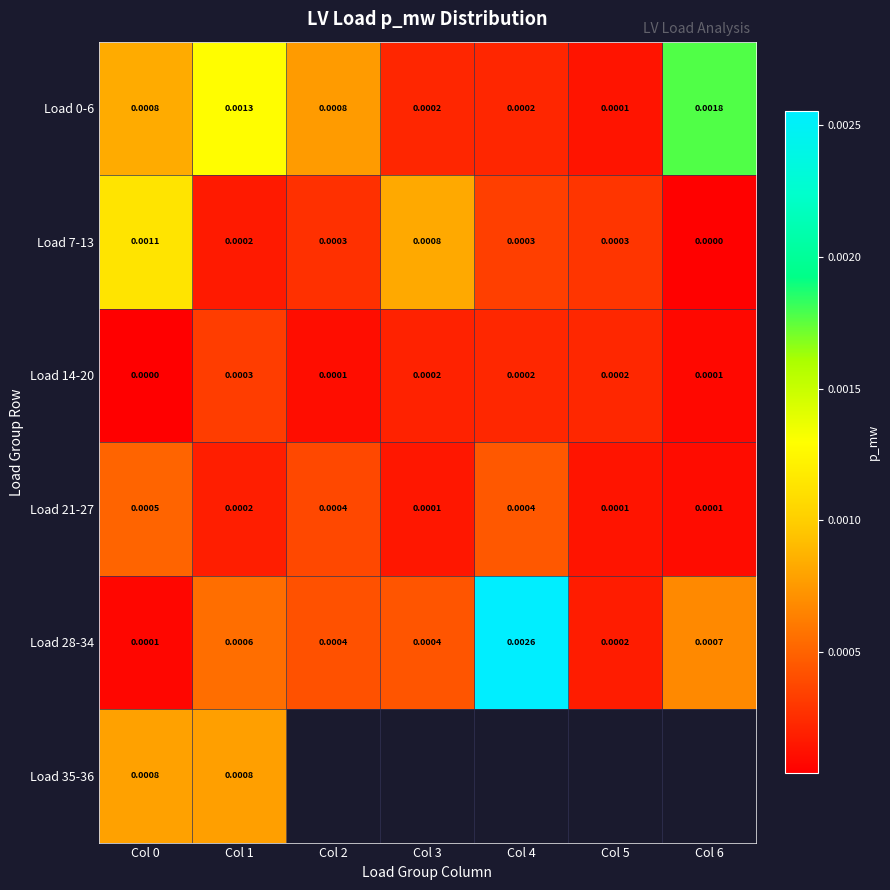

Which series changed the most between Col 0 and Col 1?

Load 7-13